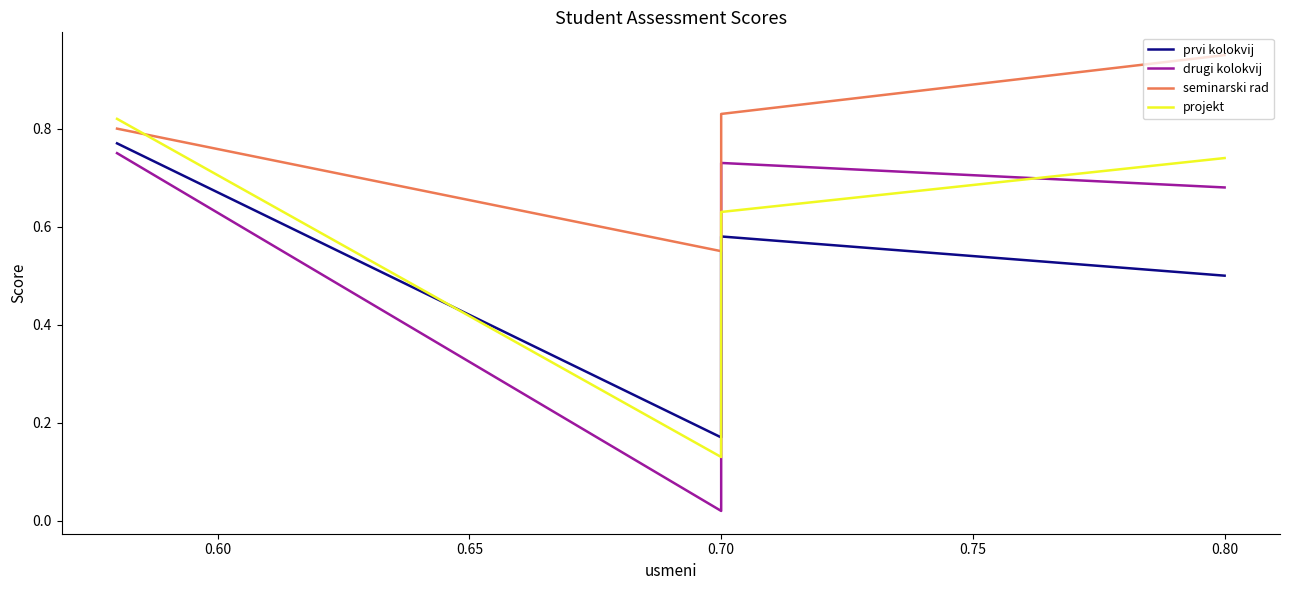

What is the value of the projekt point at the 1st from the left?

0.8